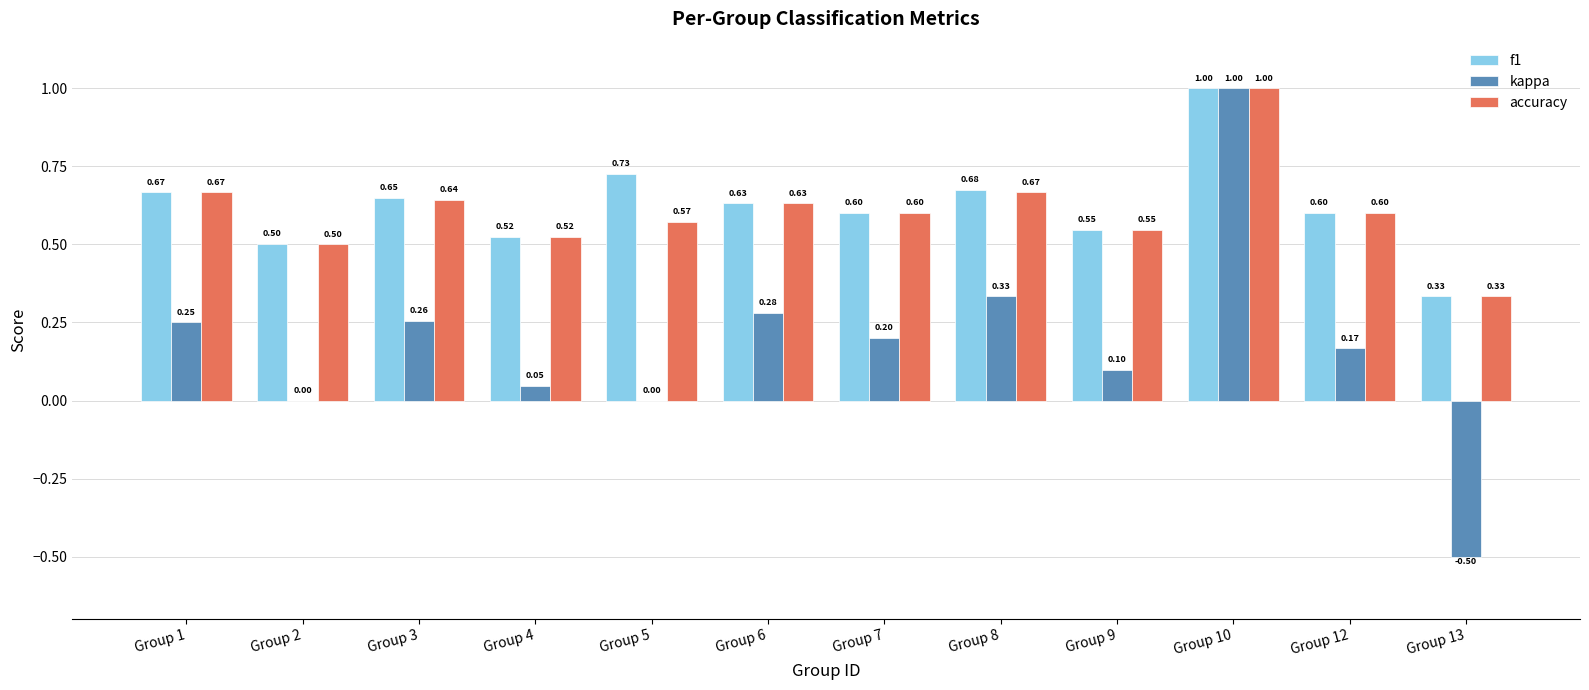

How many accuracy values are between 0 and 1?

12